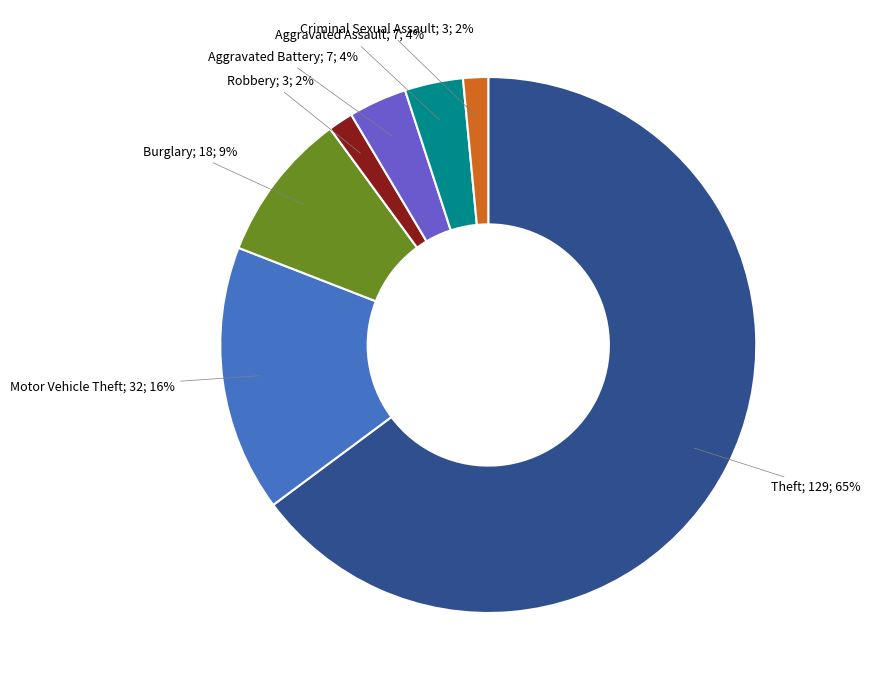

Is there any slice that represents more than half of the pie?

Yes